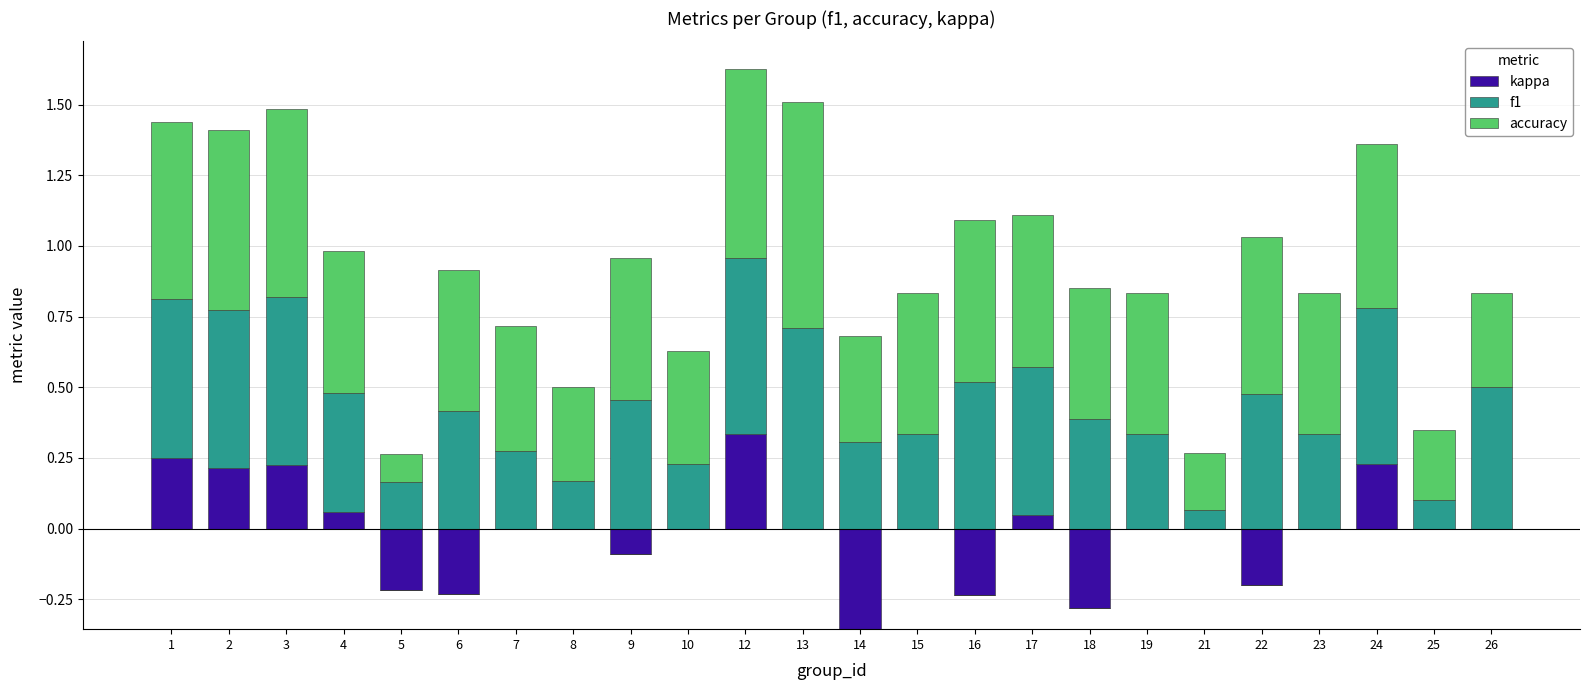

The accuracy series shows 0.9 at 22. True or false?

False